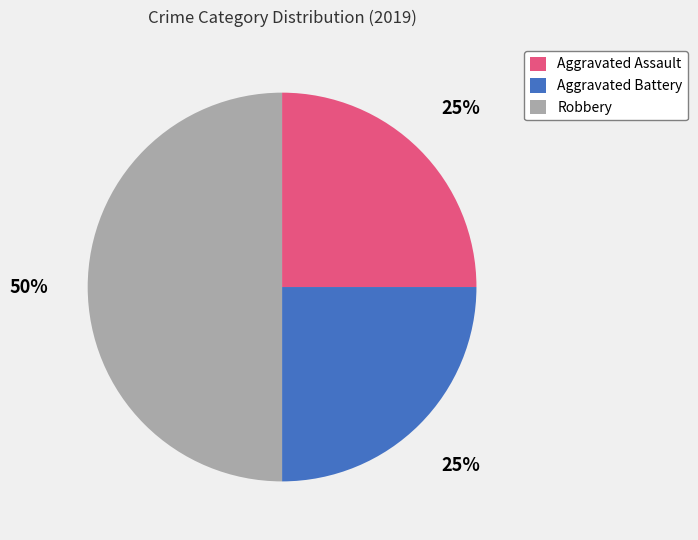

Do Aggravated Battery and Robbery together represent more than half of the pie?

Yes